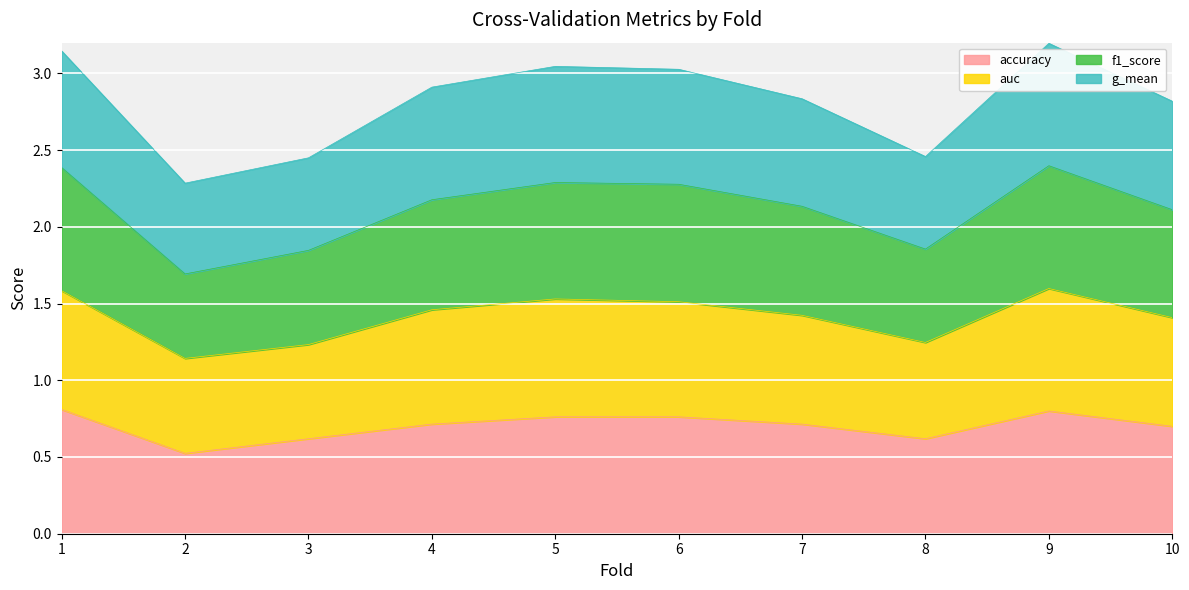

Is it true that accuracy equals 1.2 at 1?

False